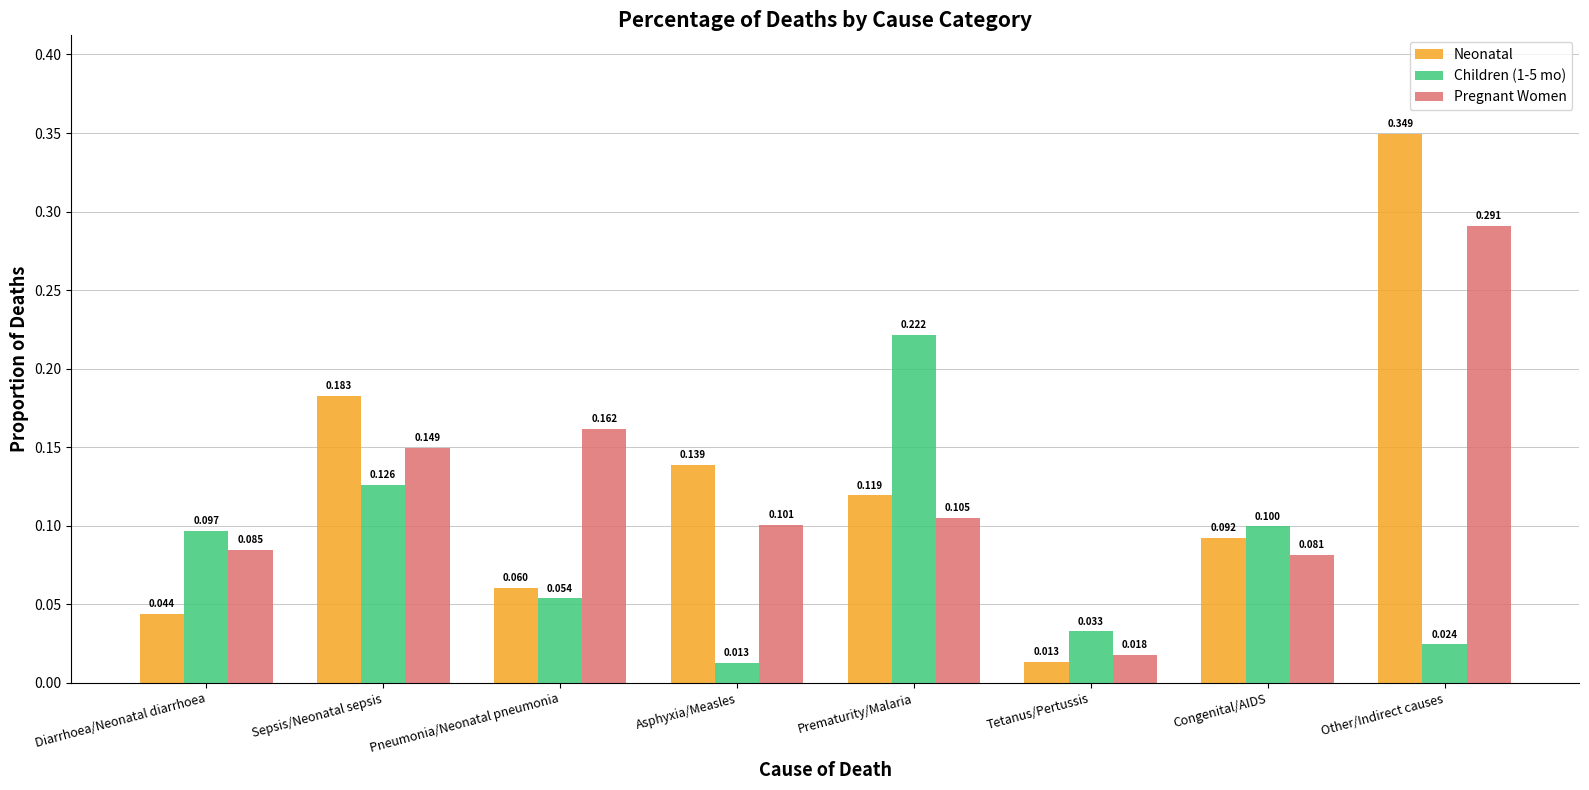

Which category has the highest value in the Children (1-5 mo) series?

Prematurity/Malaria